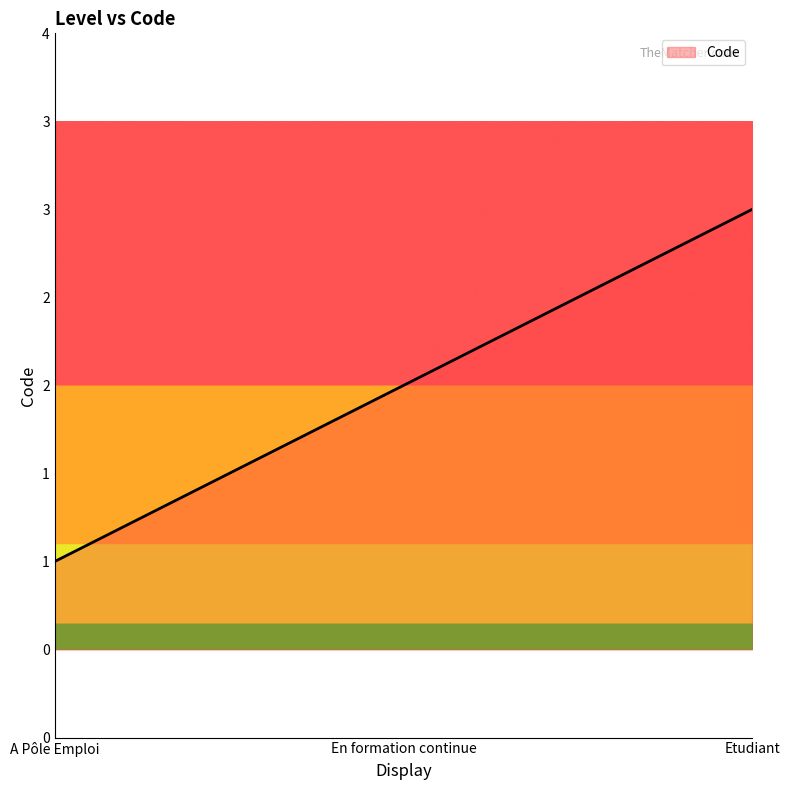

List the labels in order of value, largest first.

Etudiant, En formation continue, A Pôle Emploi